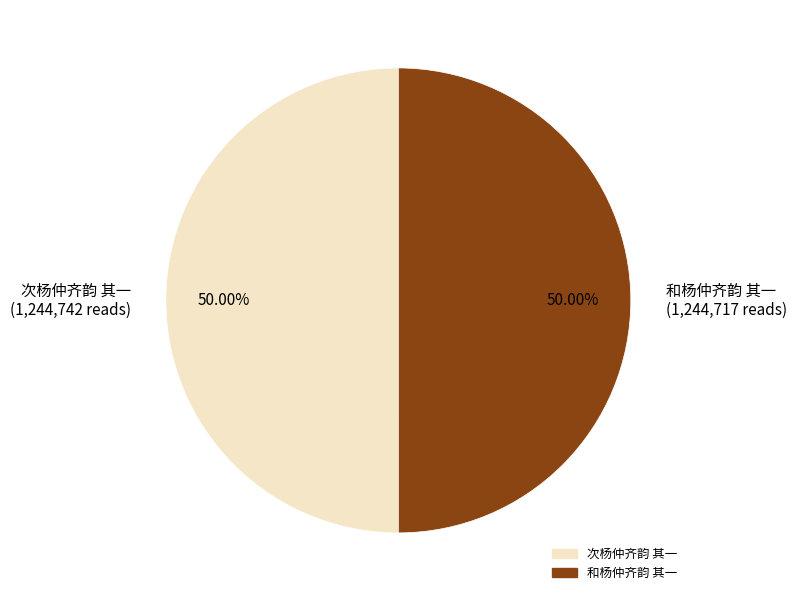

Do 次杨仲齐韵 其一 (1,244,742 reads) and 和杨仲齐韵 其一 (1,244,717 reads) together represent more than half of the pie?

Yes